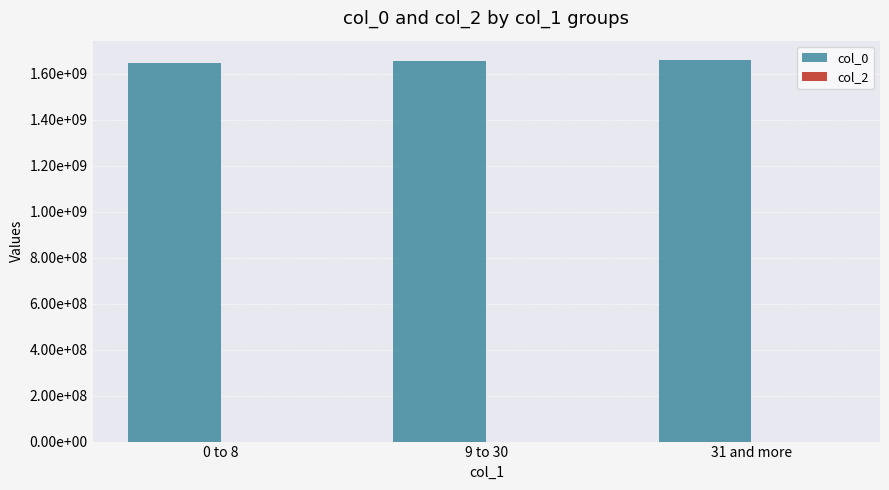

Reading left to right, list all the values displayed in this chart.

col_0: 1646252536.0	1656195250.0	1659962633.5
col_2: 0.0	0.0	0.0